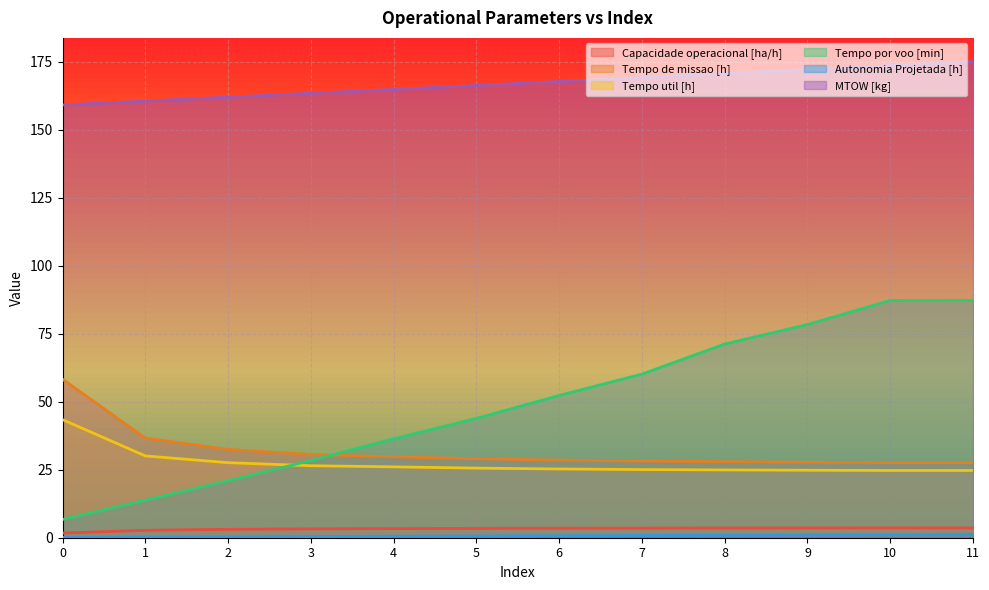

Which series has the widest spread of values?

Tempo por voo [min]